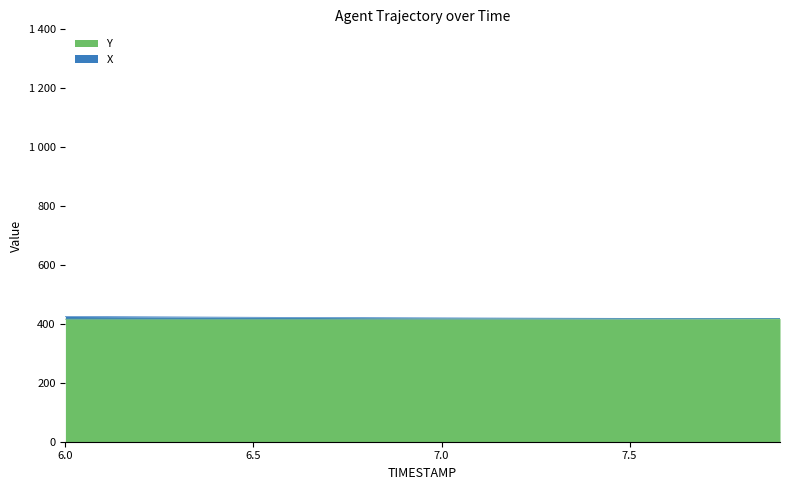

Read the Y value at 6.7.

416.0